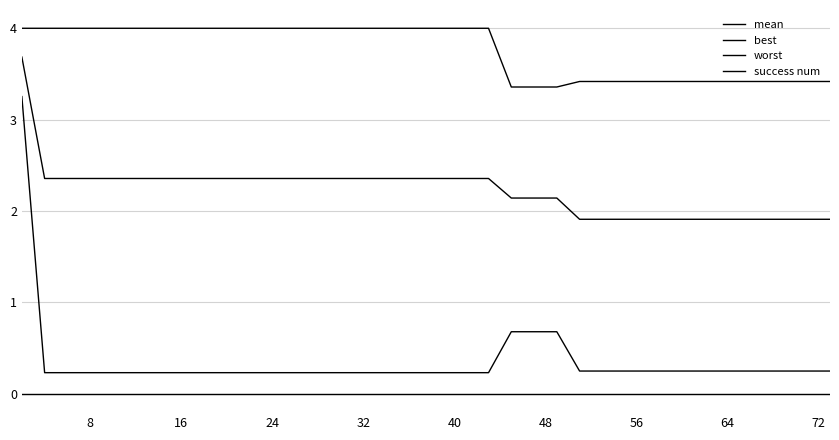

Does the chart have visible grid lines?

Yes